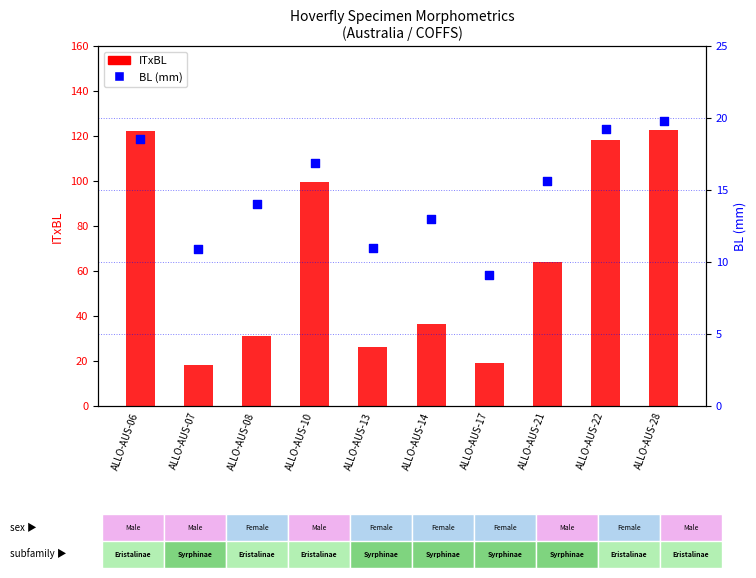

Which series reaches the minimum Y coordinate?

BL